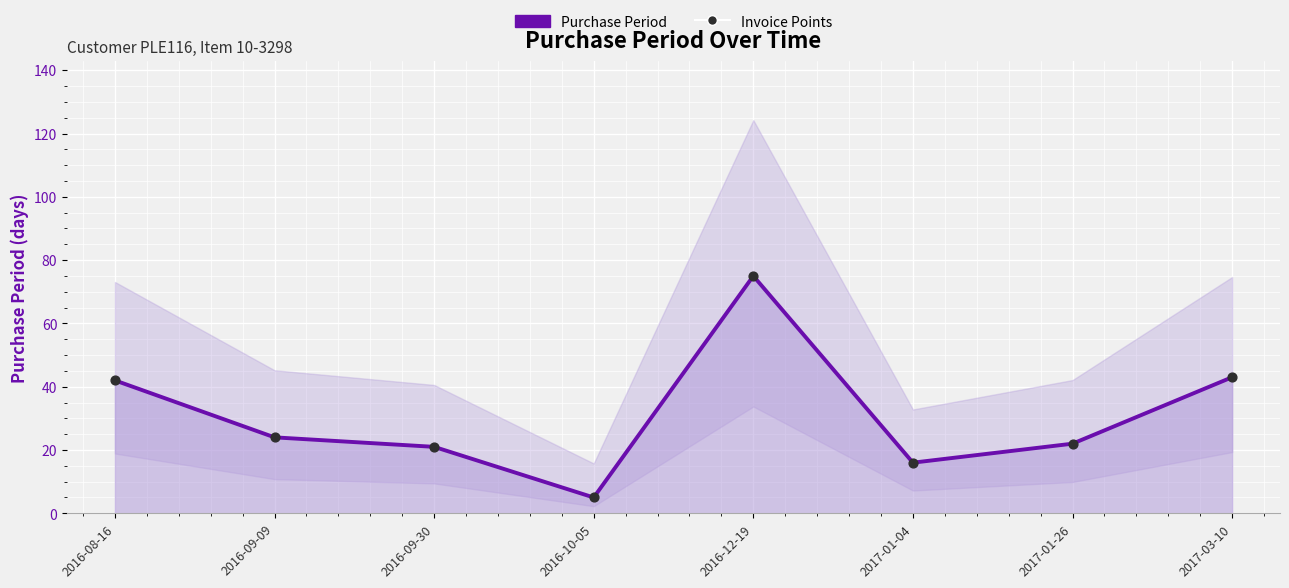

Which series reaches the maximum Y coordinate?

Purchase Period